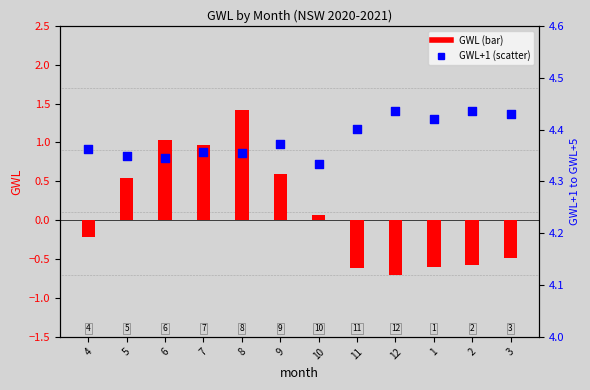

Which series reaches the minimum Y coordinate?

GWL